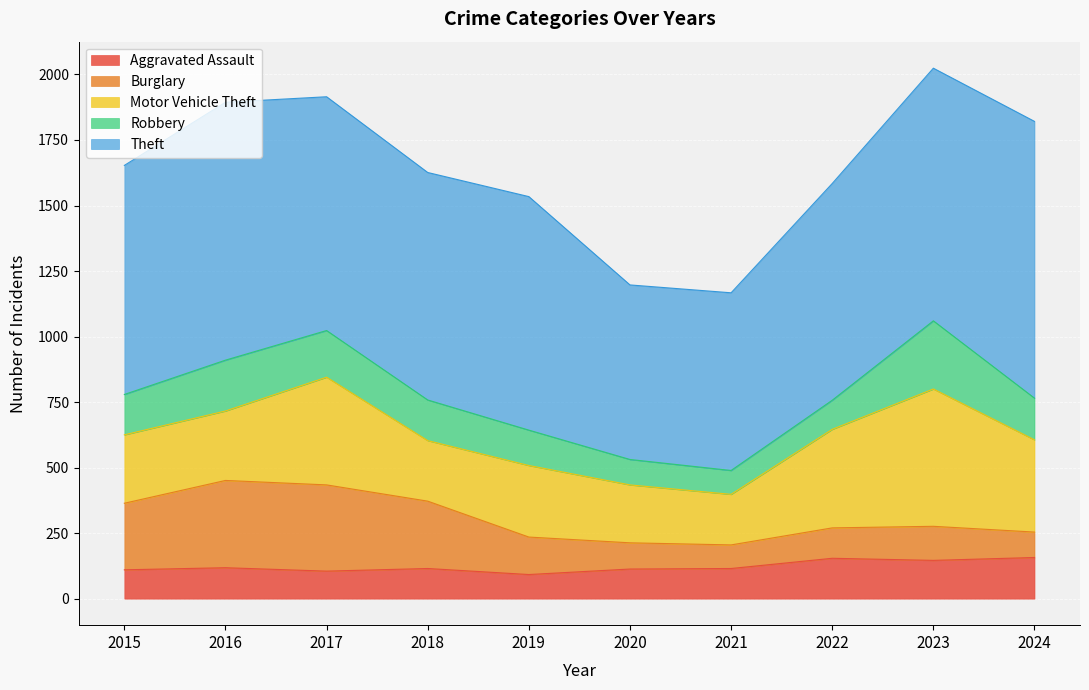

The Robbery series shows 85 at 2019. True or false?

False